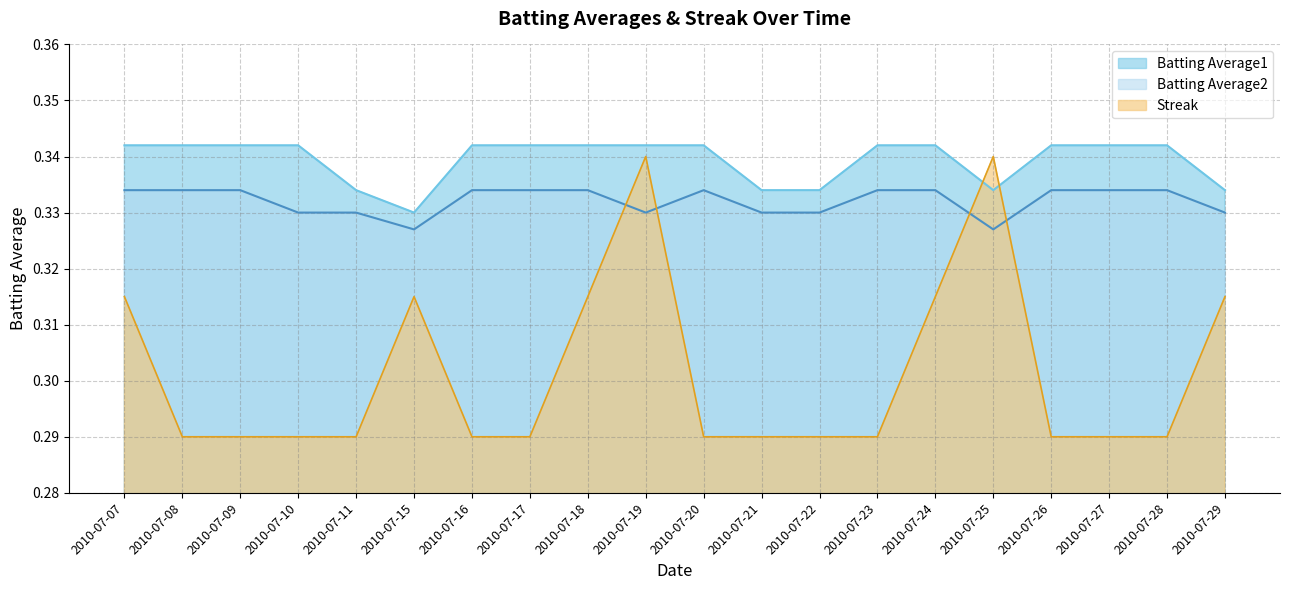

True or false: Batting Average2 has more than 0 points higher than both neighbors.

True